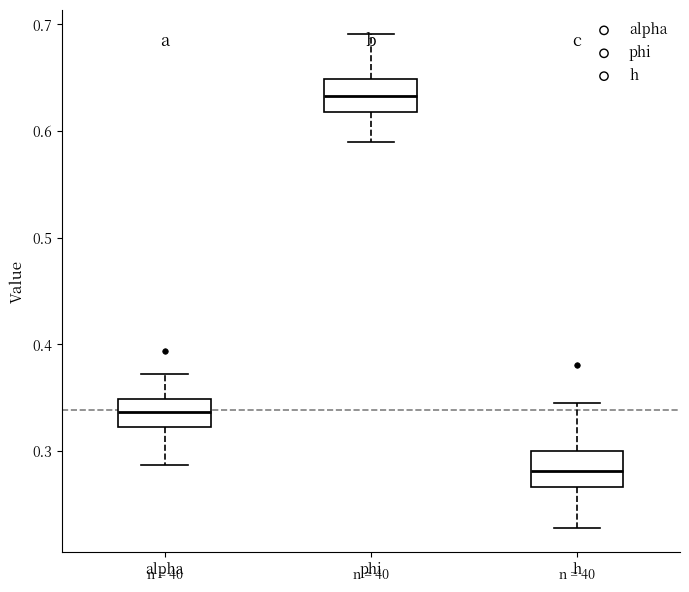

Where does the upper whisker of the box for phi end on the y-axis? The values are not printed on the chart, so give them approximately, as read against the axis.

0.69